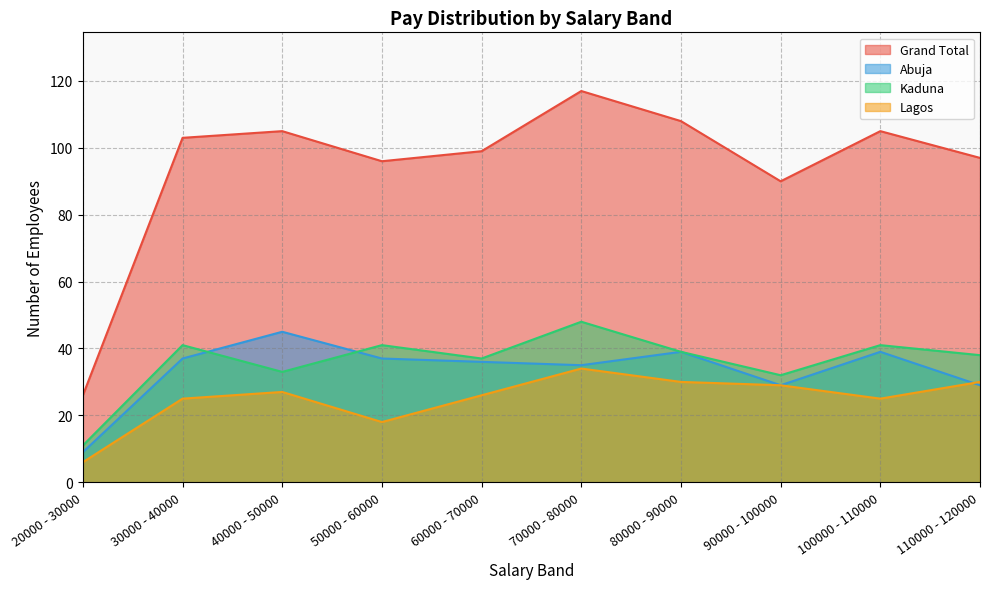

The Kaduna series shows 33 at 40000 - 50000. True or false?

True